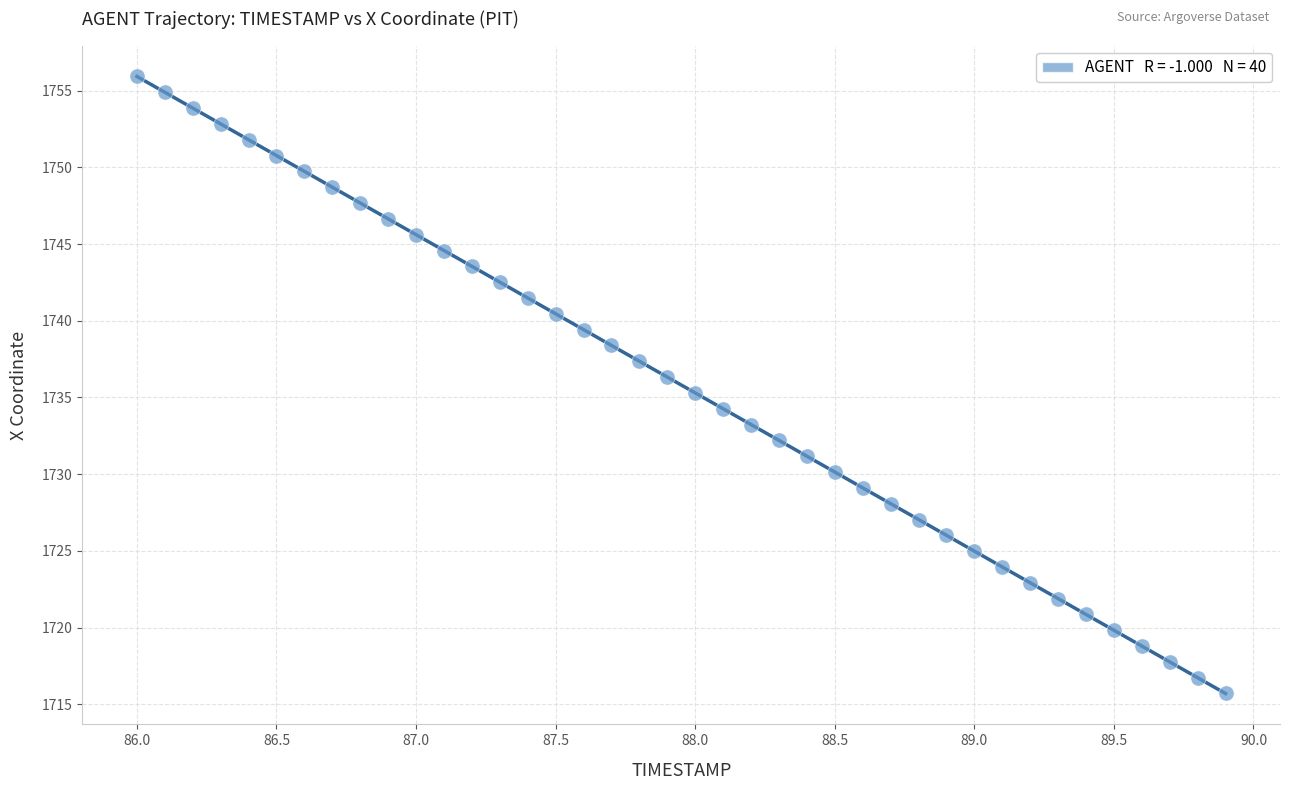

What is the range of Y values (max minus min)?

40.2